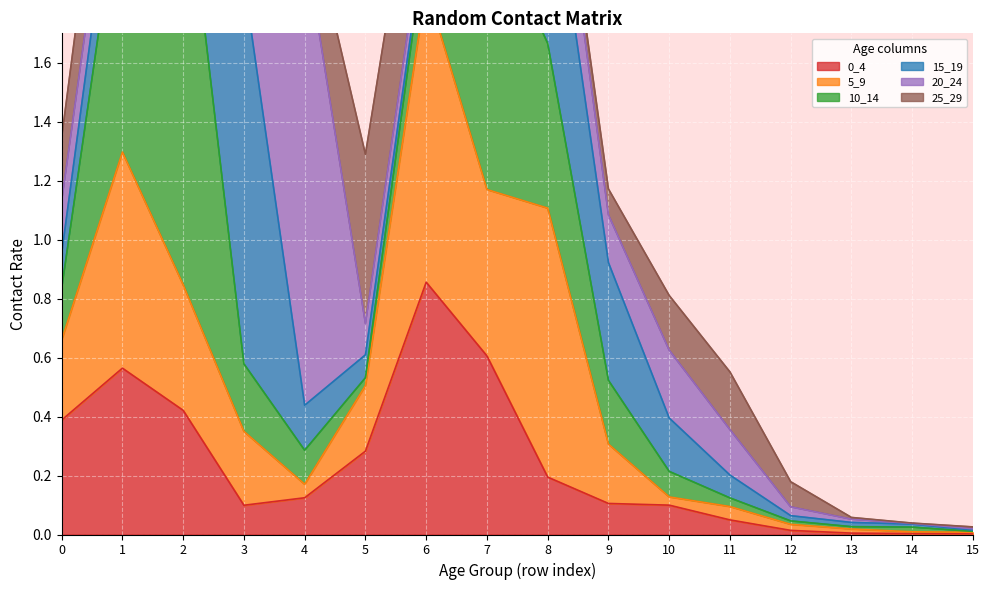

How many categories are shown in the chart?

16